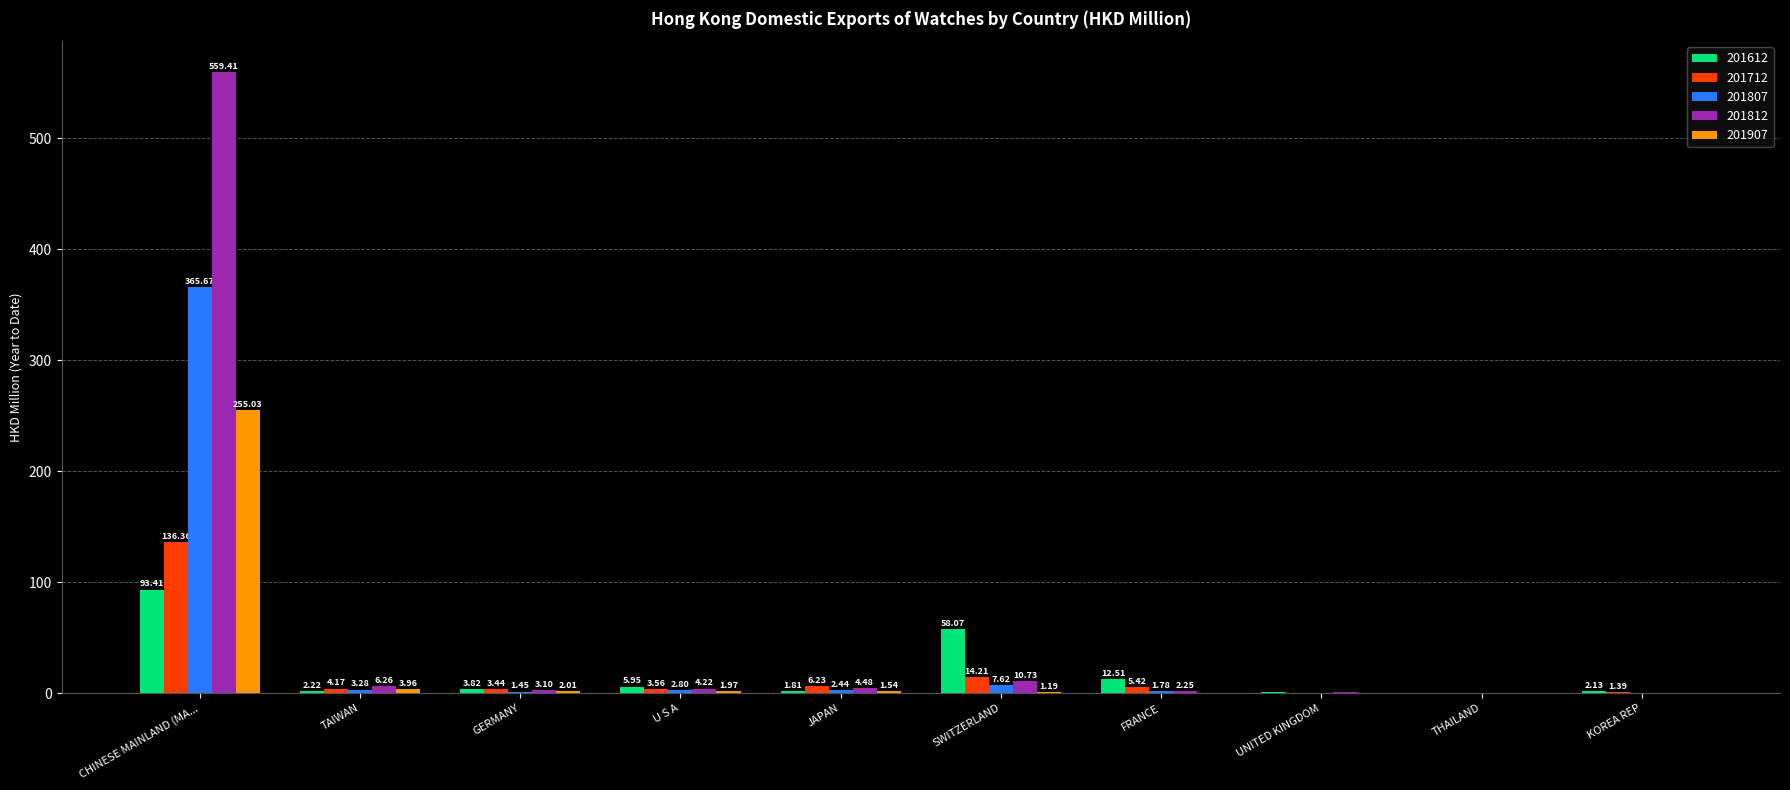

Which series changed the most between FRANCE and UNITED KINGDOM?

201612